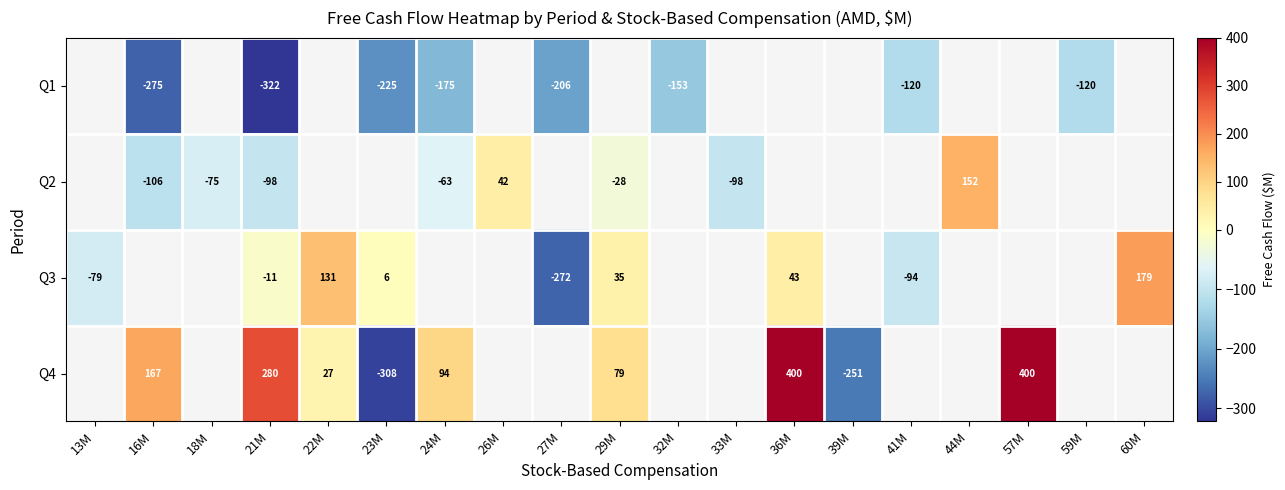

Is the value of Q1 at 23M greater than the value of Q4 at 22M?

No